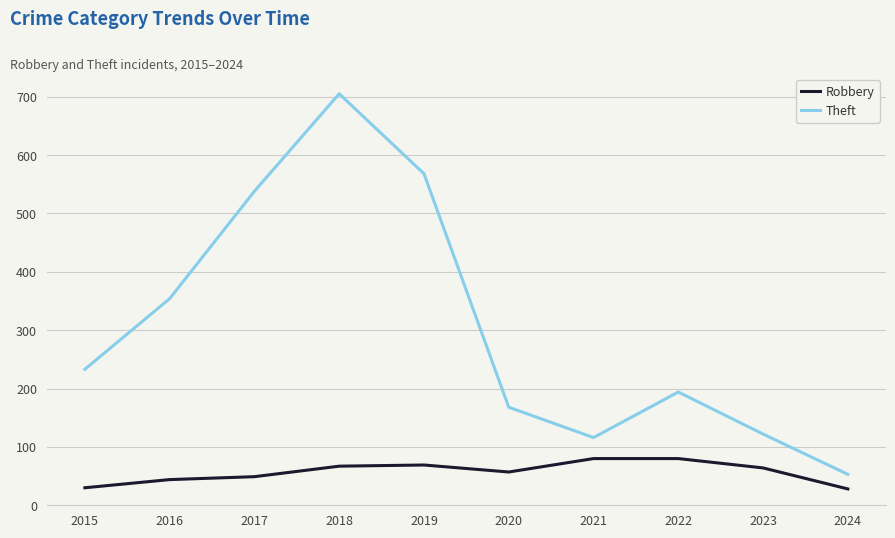

What is the sum of the Robbery values at 2017 and 2015?

79